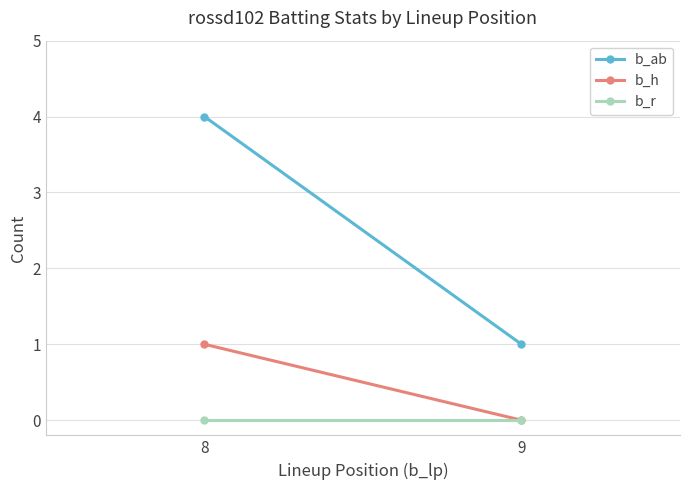

Rank the categories by b_h value from lowest to highest.

9, 8